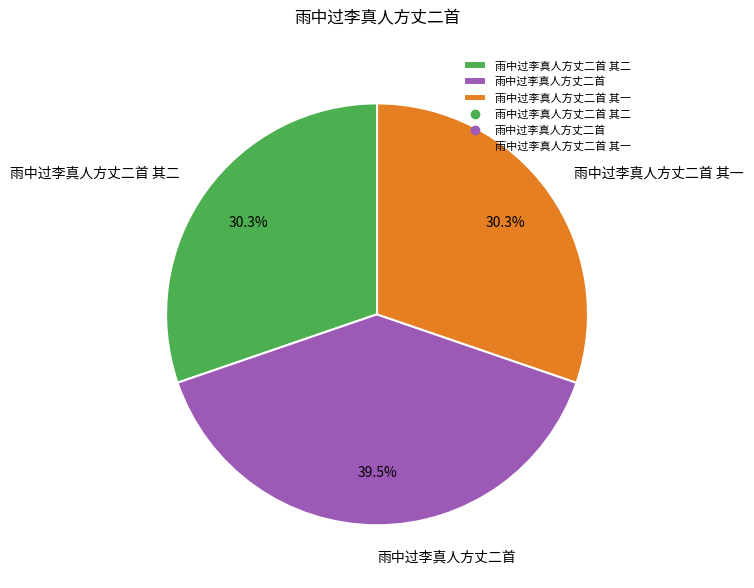

To the nearest percent, what is the difference between the 雨中过李真人方丈二首 and 雨中过李真人方丈二首 其一 slice percentages?

9%